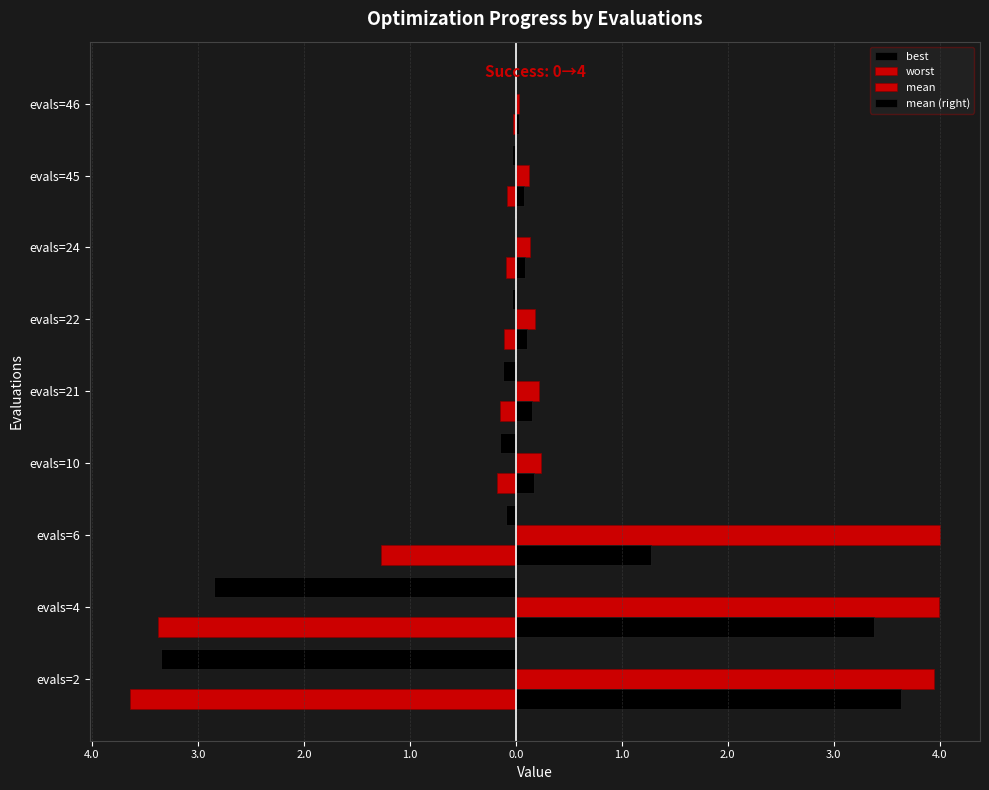

How many bars are there in total?

36